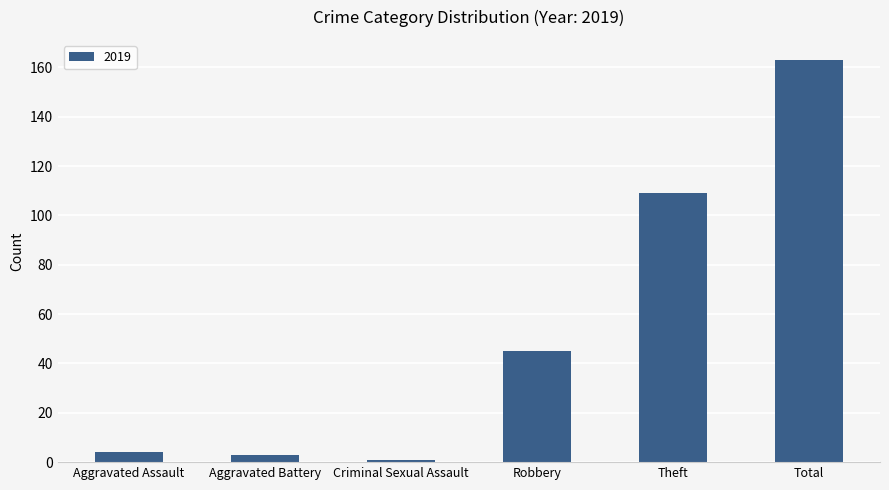

Reading left to right, extract all data points from this chart.

4	3	1	45	109	163